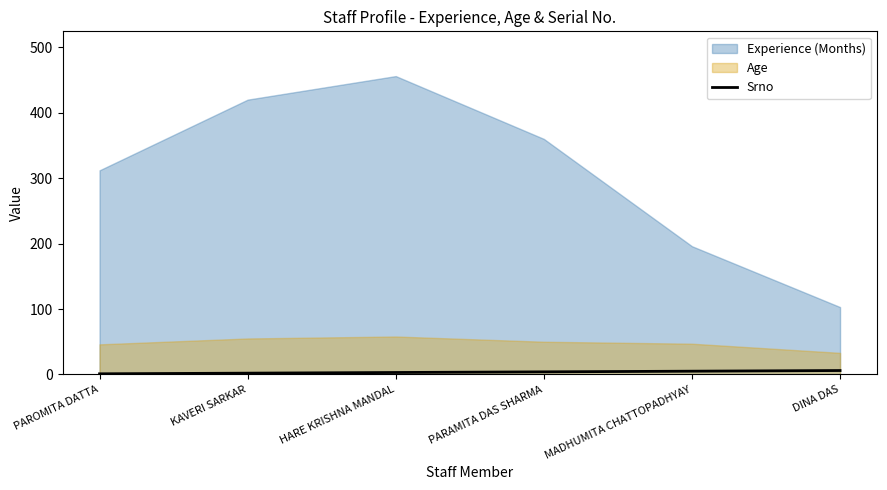

At which label is the value closest to 3?

HARE KRISHNA MANDAL